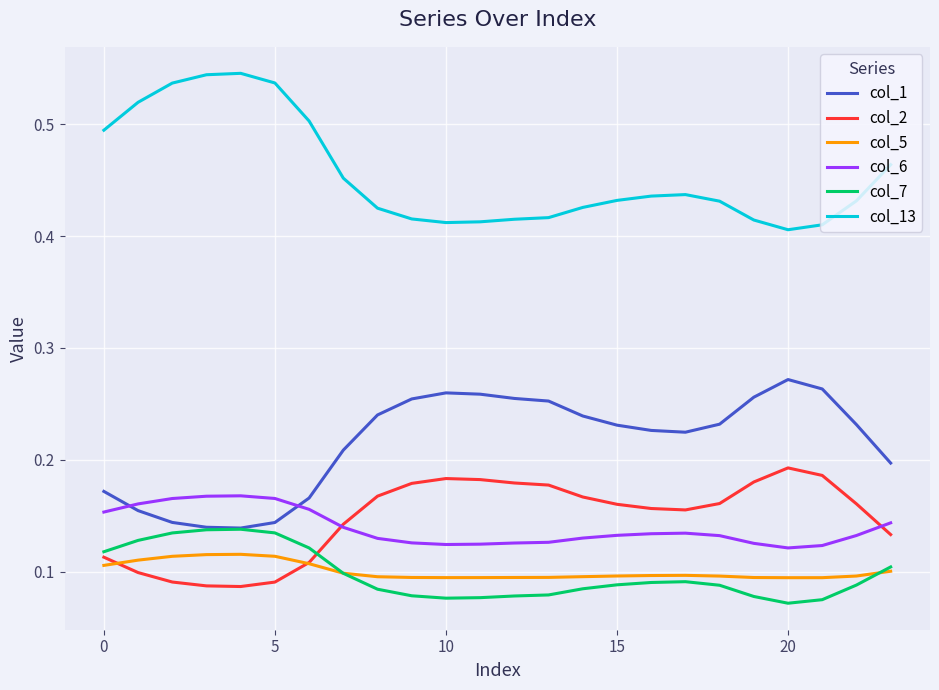

List the series in order of their peak value, highest first.

col_13, col_1, col_2, col_6, col_7, col_5